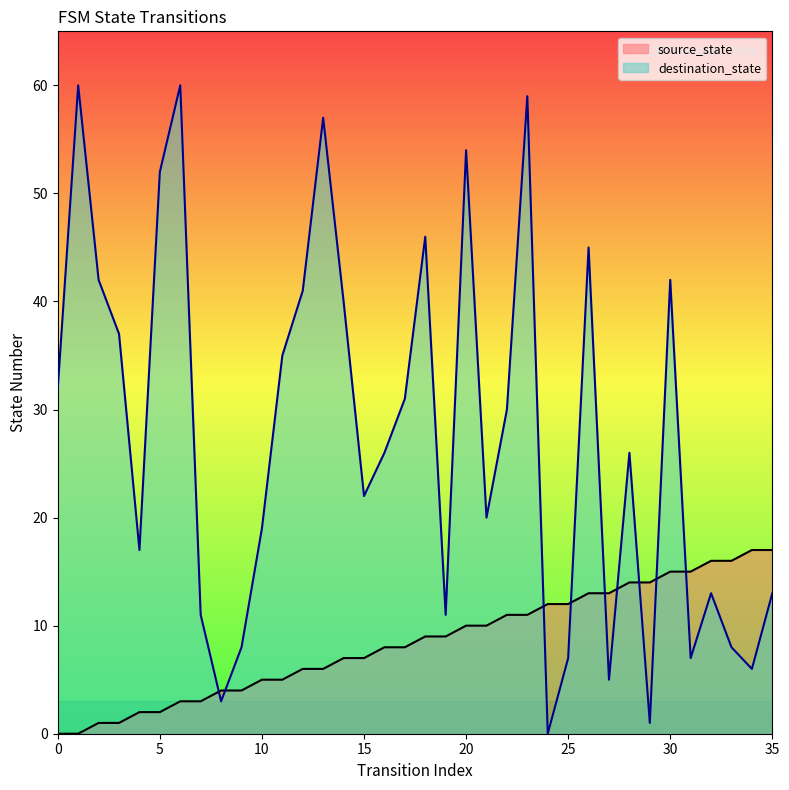

Is it true that destination_state equals 5 at 7?

False